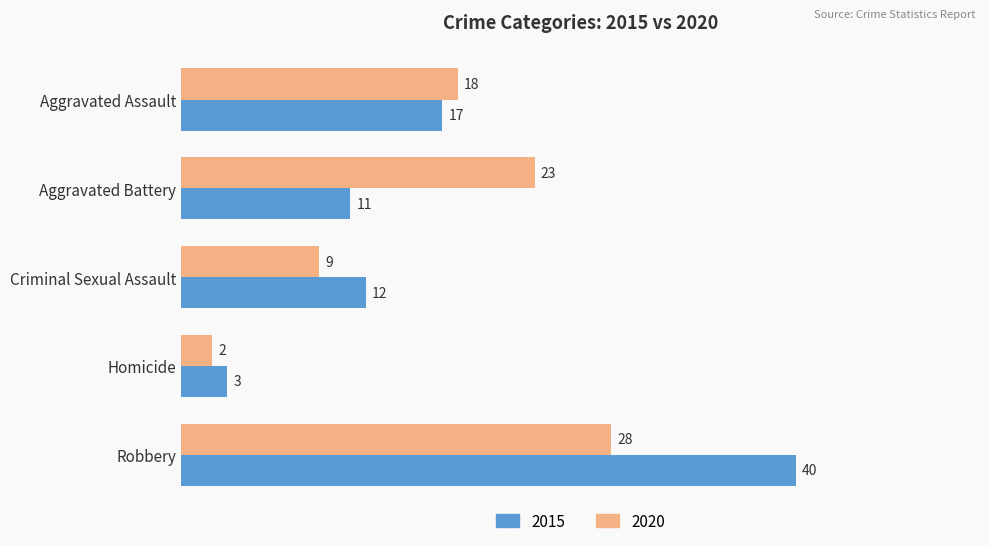

What is the average value of the 2015 series?

17